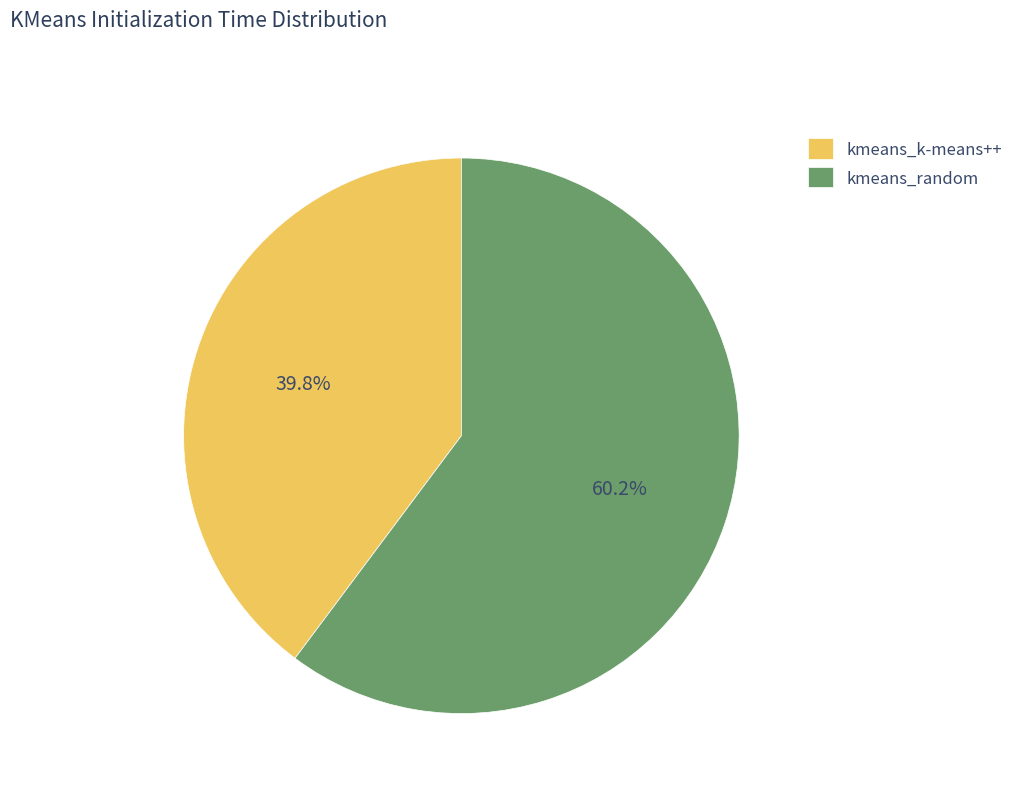

Which category has the smallest portion of the pie?

kmeans_k-means++